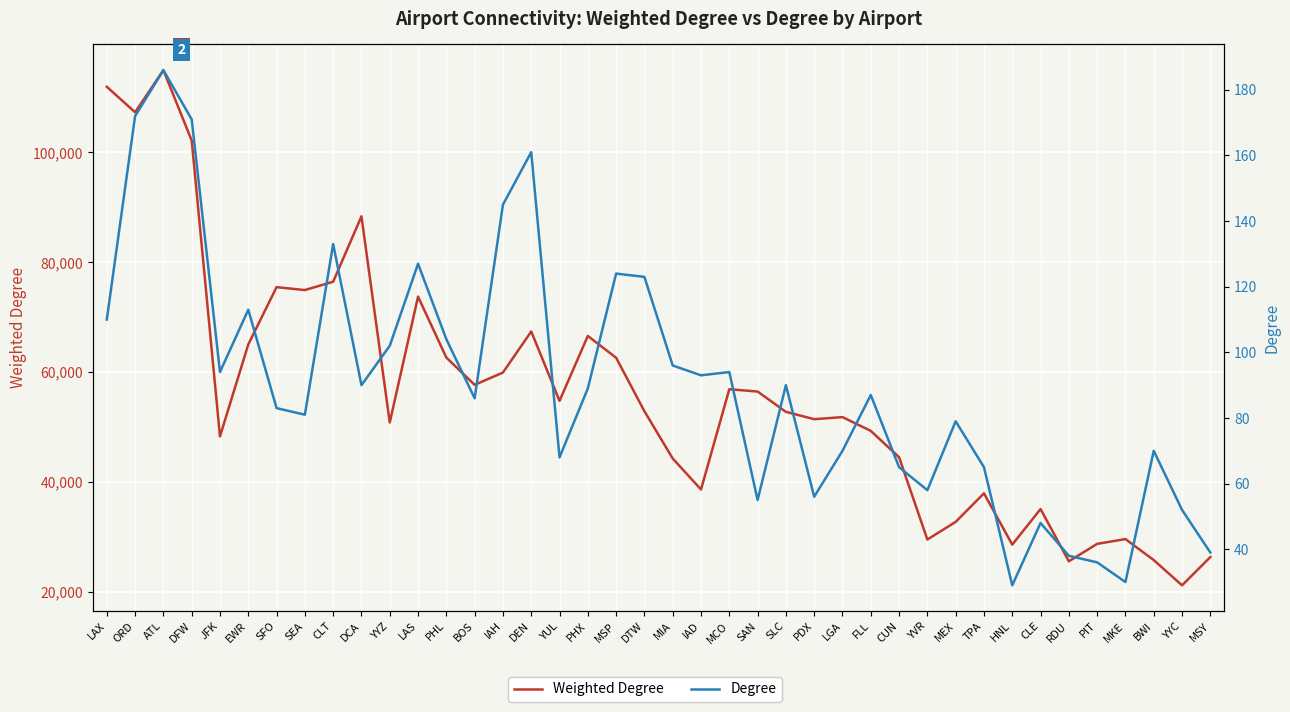

At which category is the sum across all series the highest?

ATL